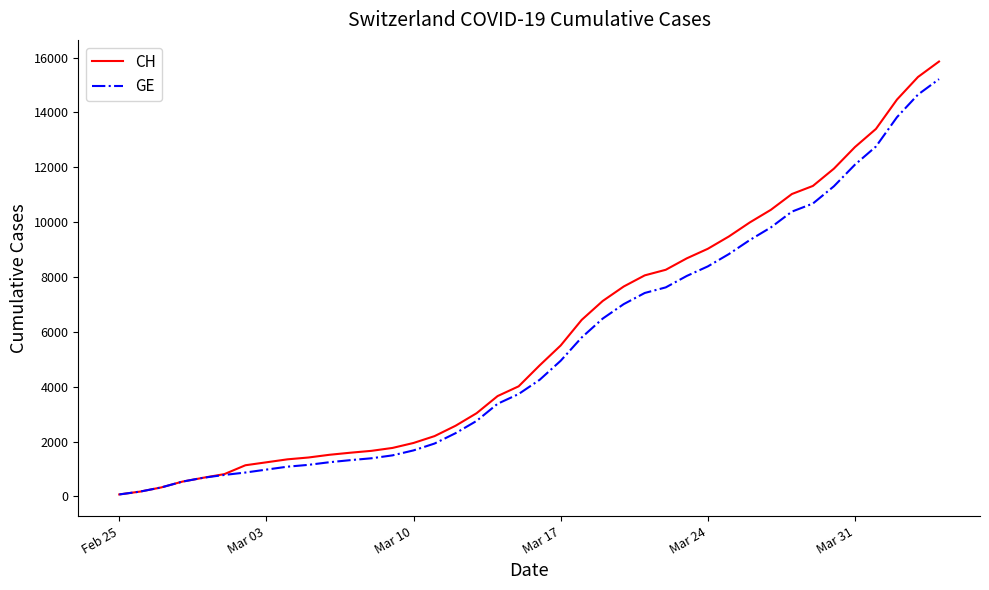

How many series are shown in this chart?

2